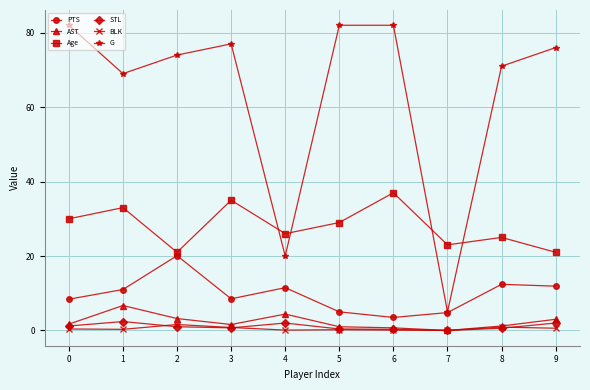

What is the sum of the AST values at 2 and 8?

4.4